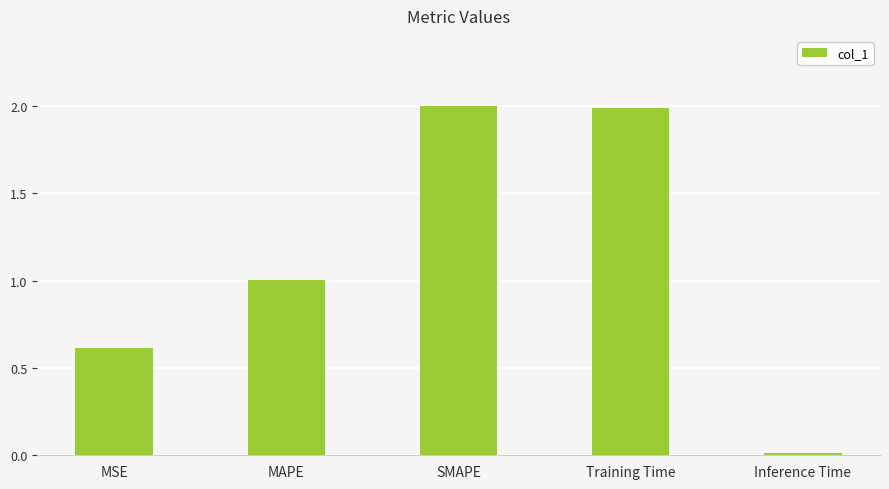

Are the bars horizontal?

No